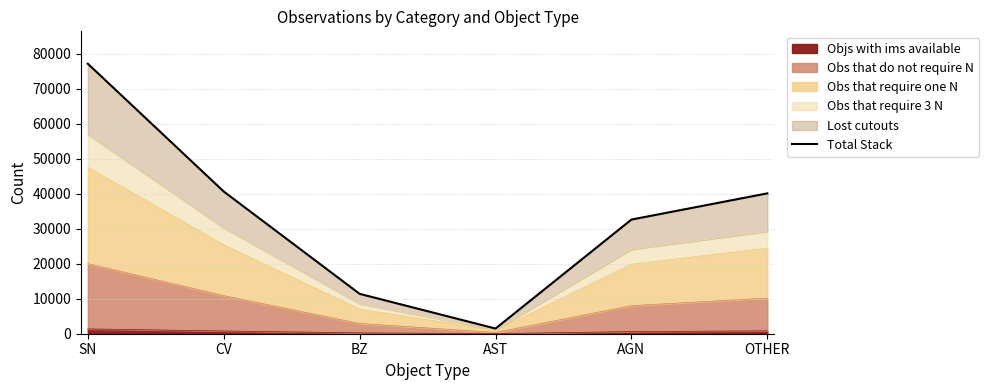

Where is the data nearest to the value 39279?

OTHER